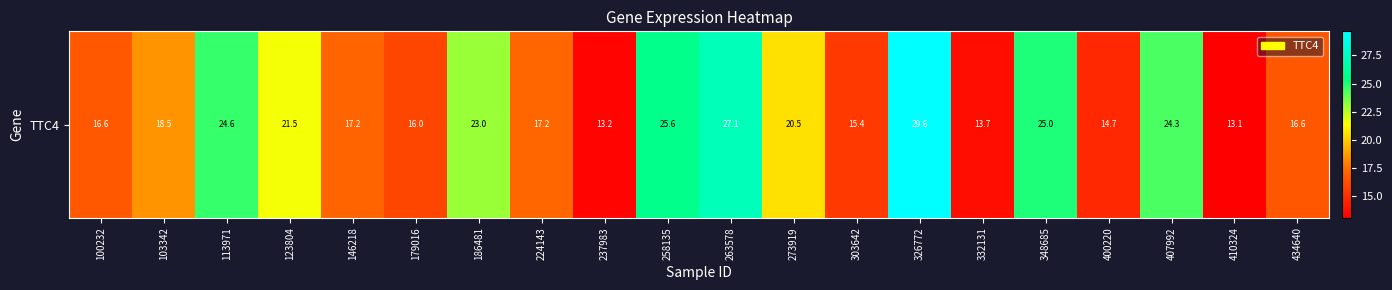

Rank the categories by value from lowest to highest.

410324, 237983, 332131, 400220, 303642, 179016, 434640, 100232, 146218, 224143, 103342, 273919, 123804, 186481, 407992, 113971, 348685, 258135, 263578, 326772